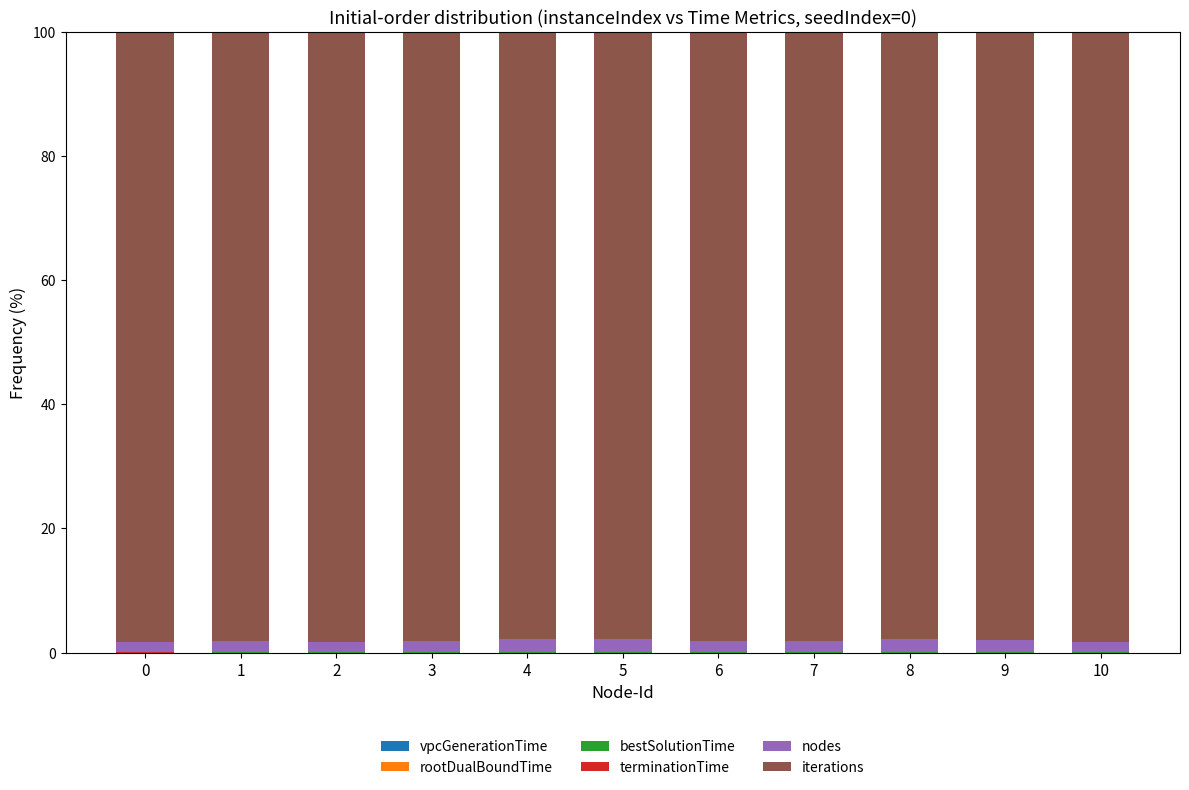

What is the difference between the second highest and second lowest values in the iterations series?

0.5